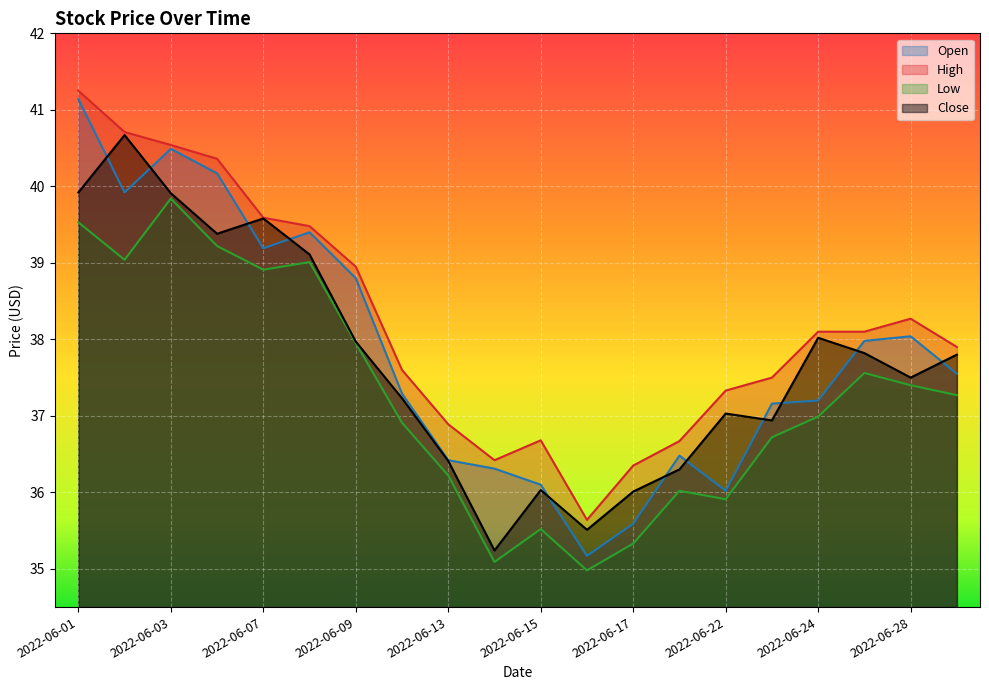

What value does the Low series have at 2022-06-28?

37.4